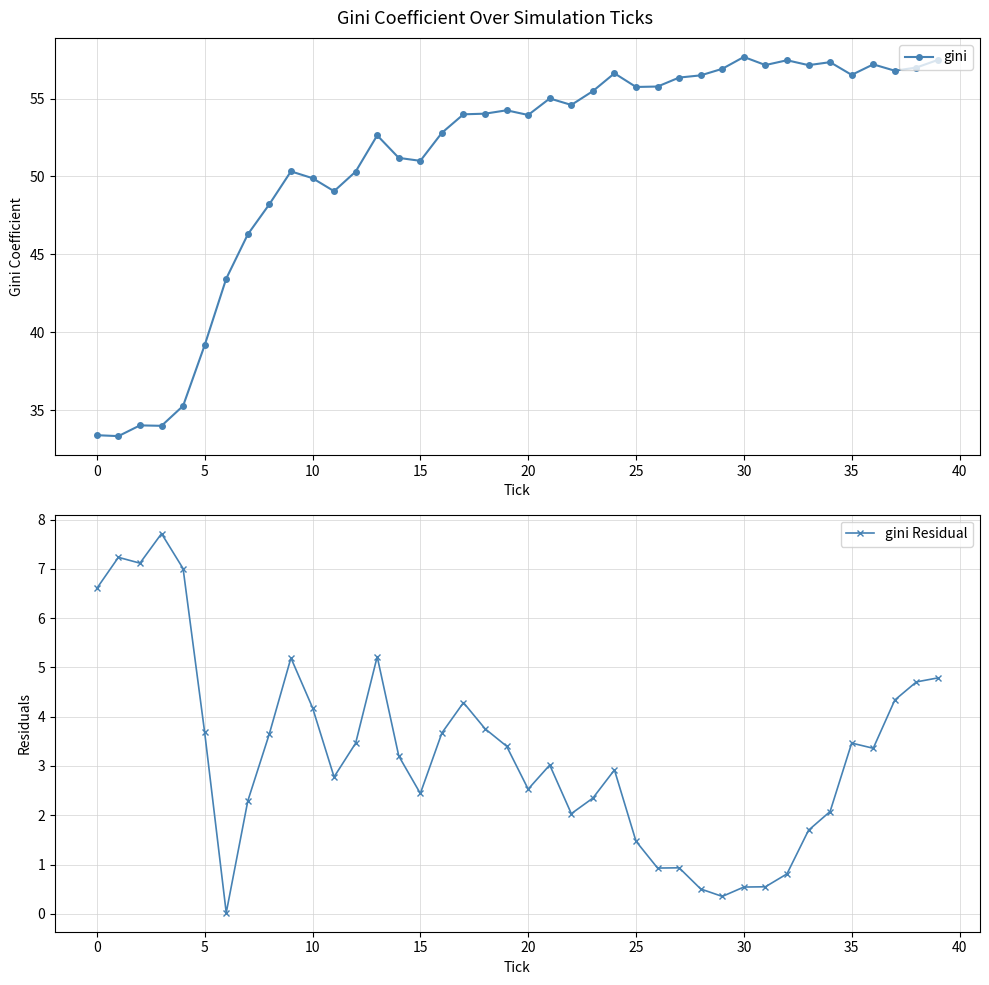

What is the average value of the gini Residual series?

3.3